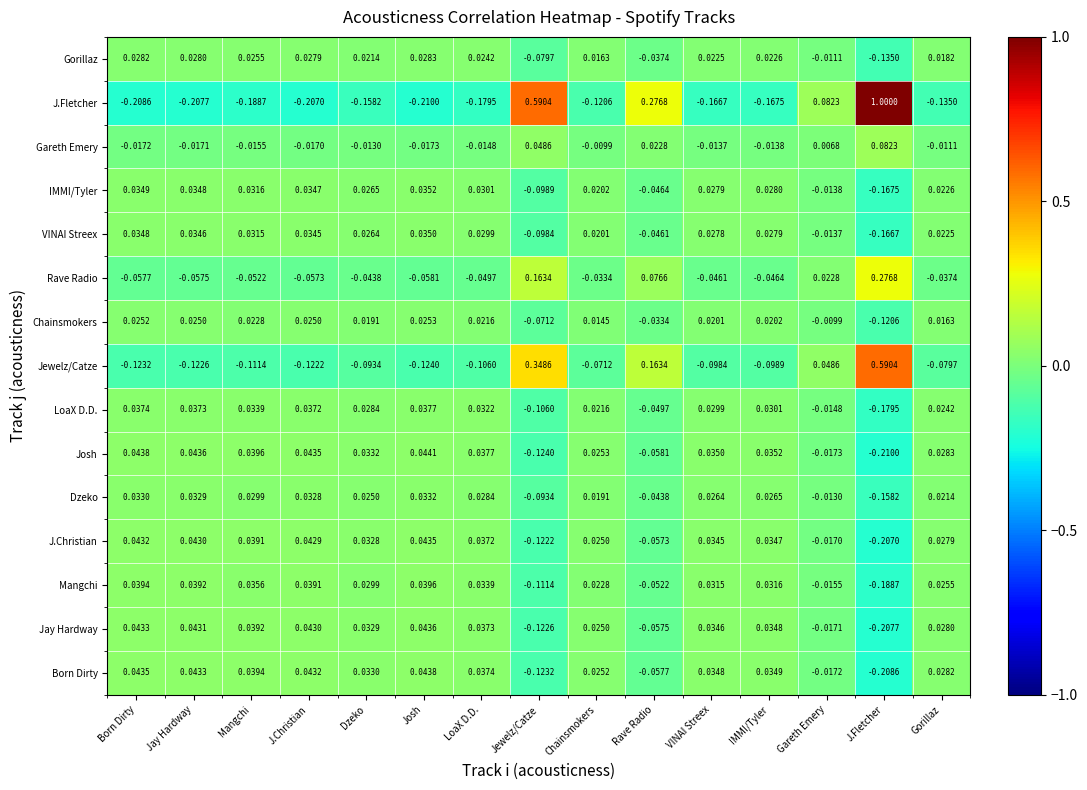

Where does the Rave Radio series first go above 0?

Jewelz/Catze